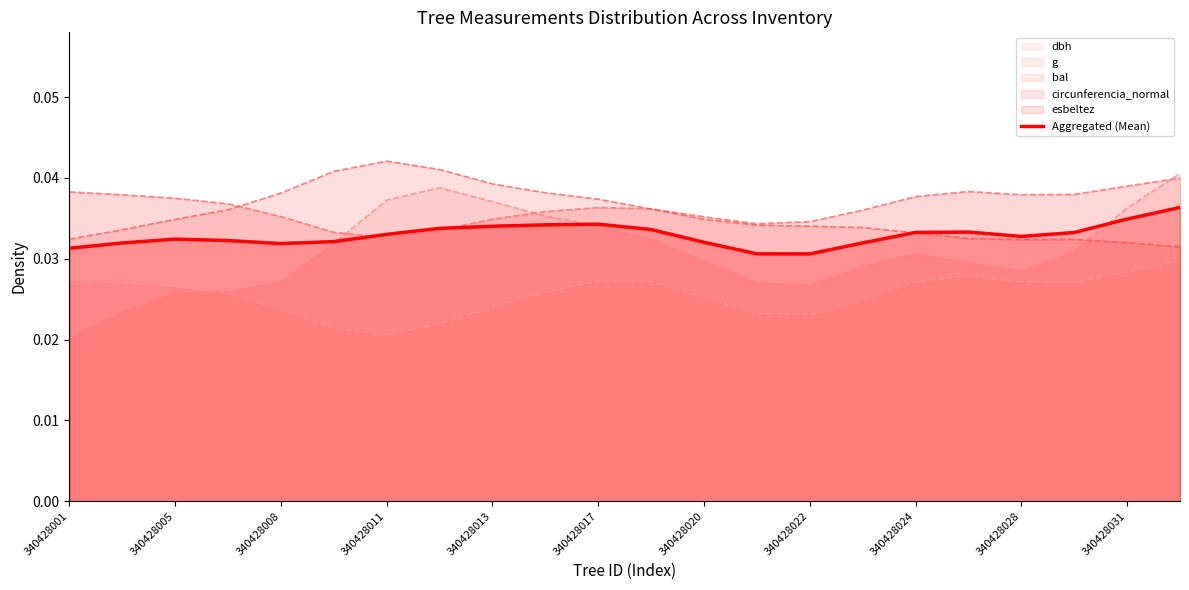

What position from the left is 13?

14